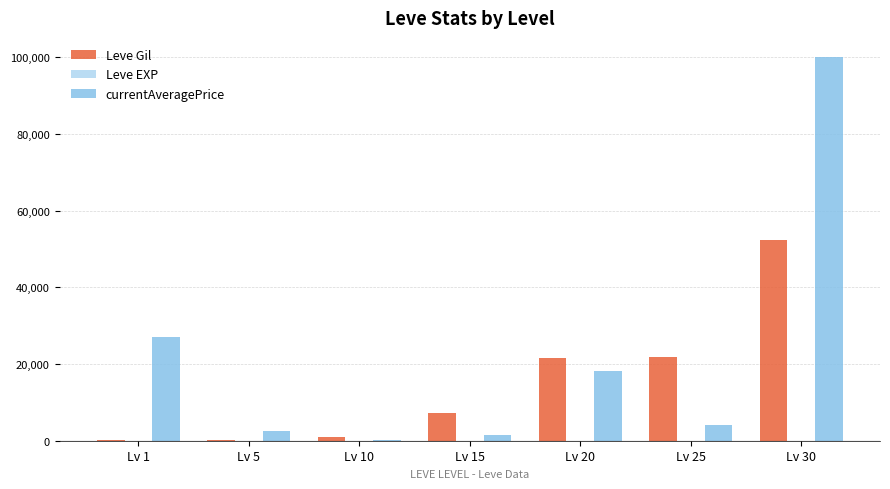

What is the greatest value displayed?

100048